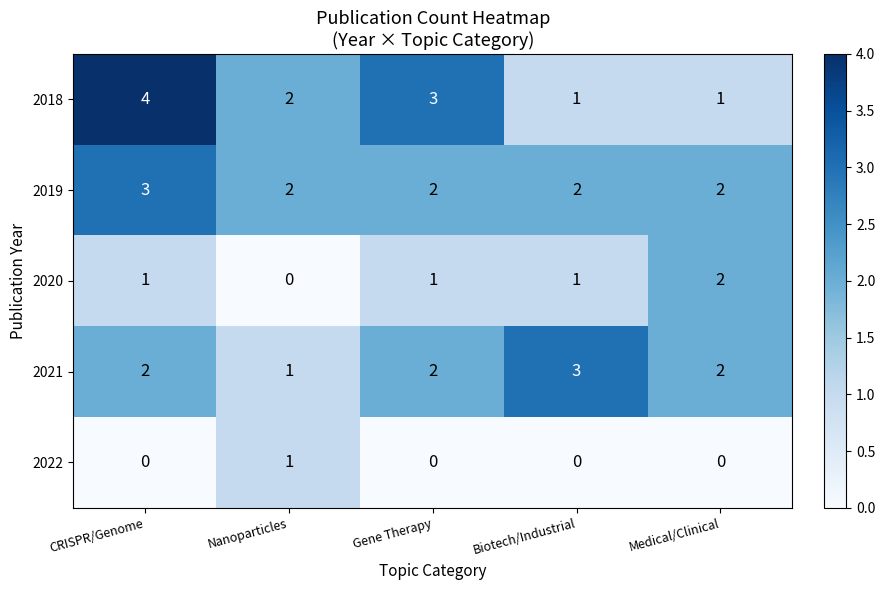

What is the difference between the maximum and second lowest values in the 2018 series?

3